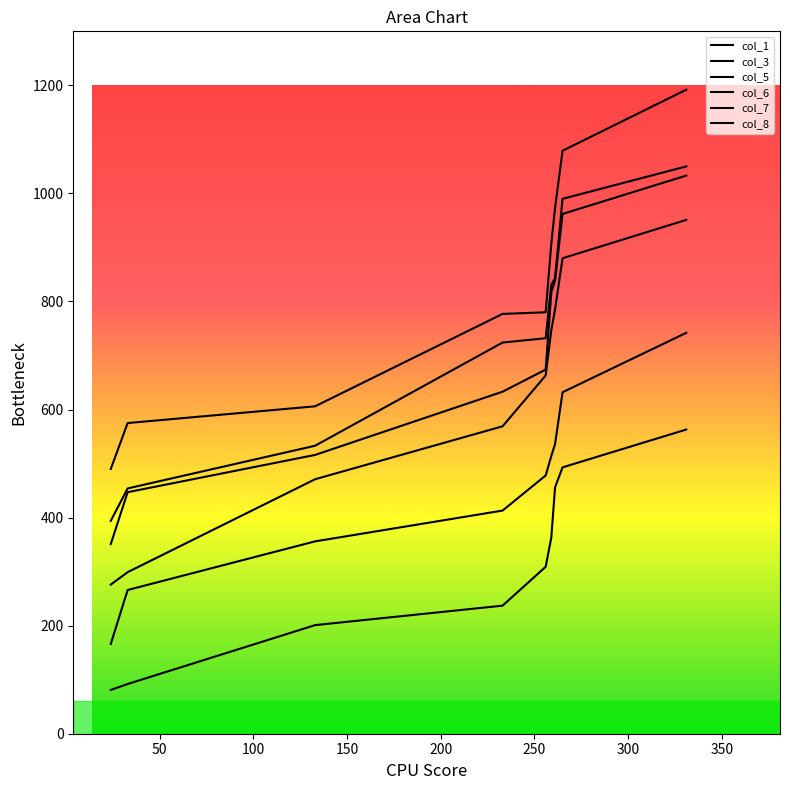

The value of col_6 at 250 is 633. True or false?

True